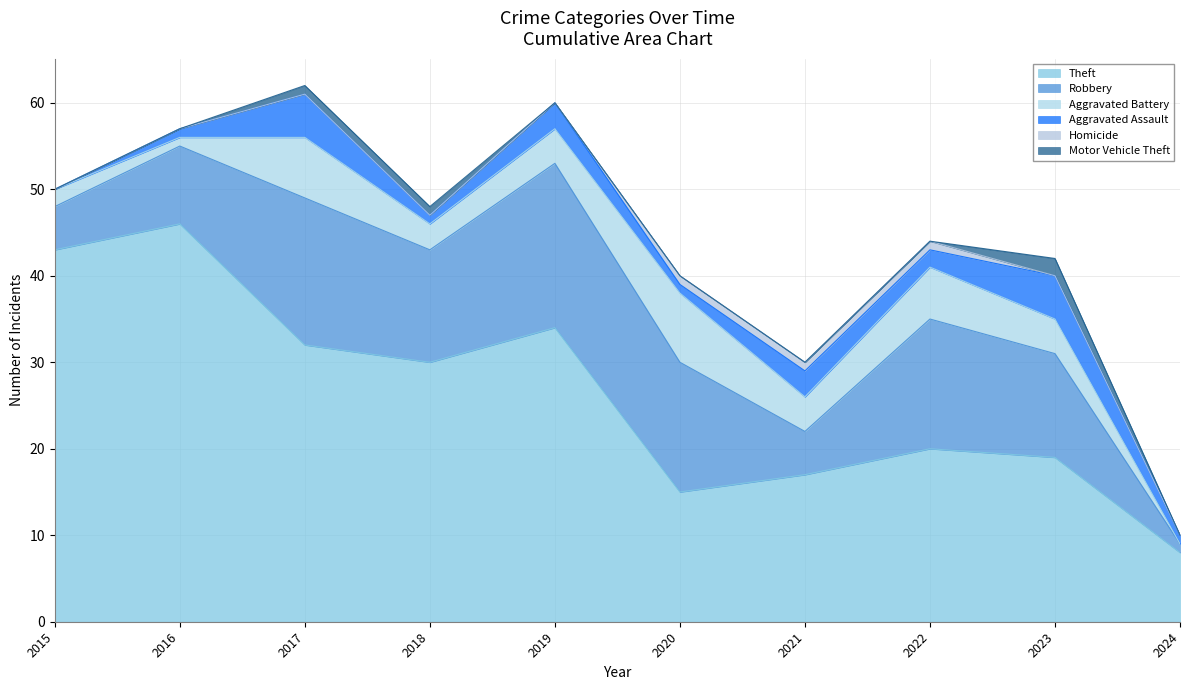

What is the difference between the Aggravated Assault values at 2018 and 2019?

2